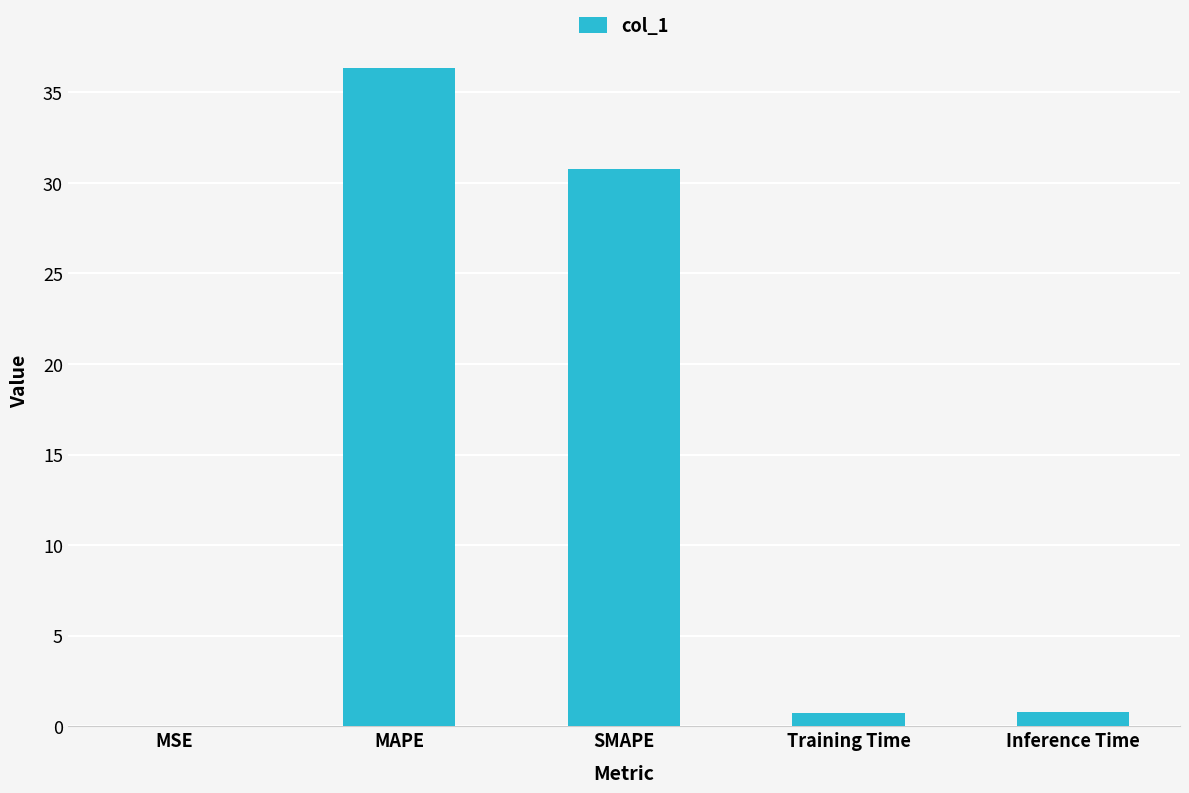

The chart shows a value of 0.0 at MSE. True or false?

True